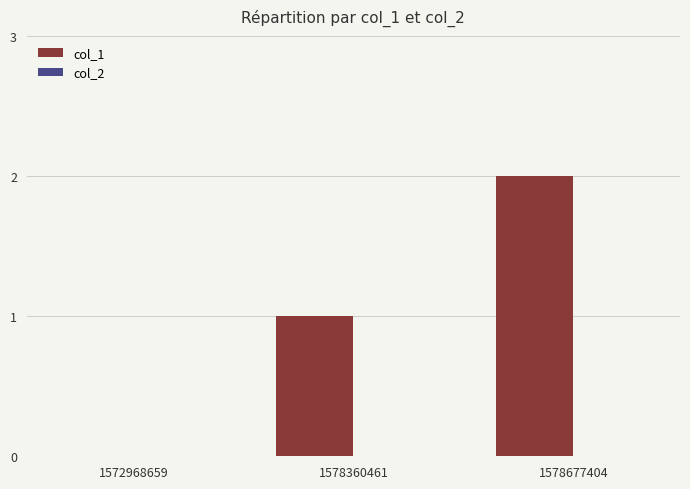

What is the change in value from 1578360461 to 1578677404?

+1